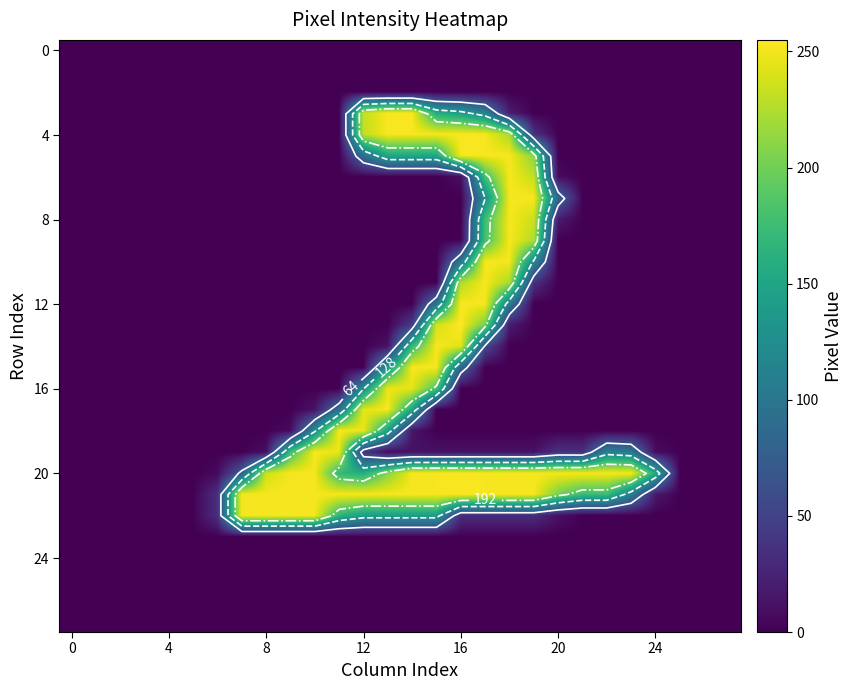

The value of 12 at 24 is 173. True or false?

False